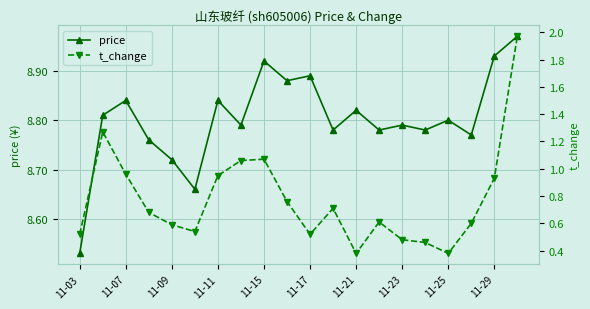

Which category has the lowest value in the price series?

11-03